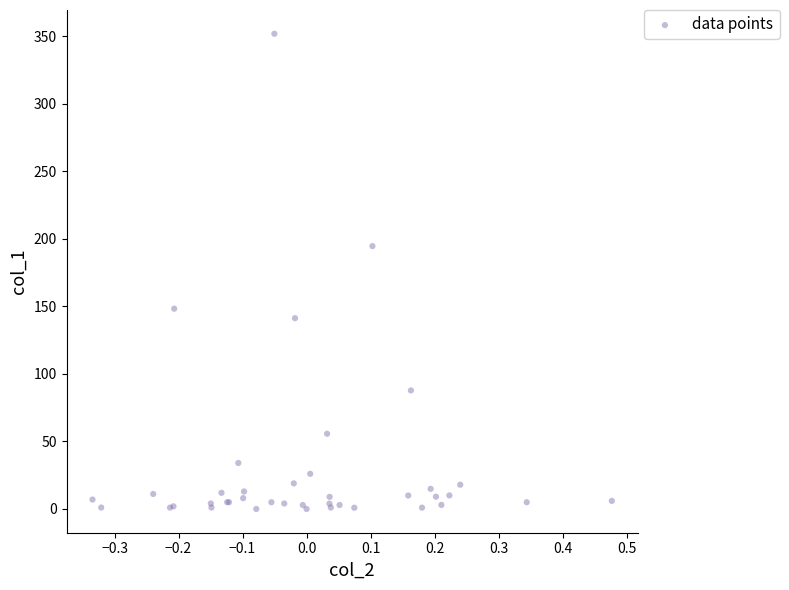

What Y value in the scatter plot is closest to 176?

194.7